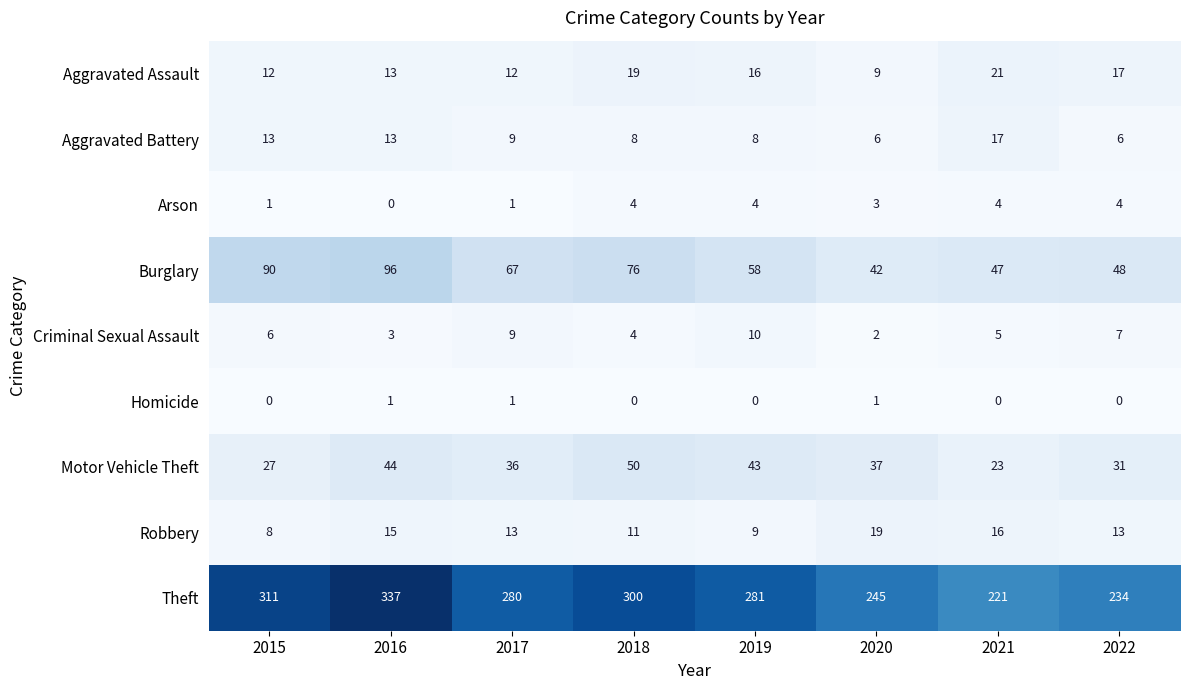

How many data points does each series have?

8